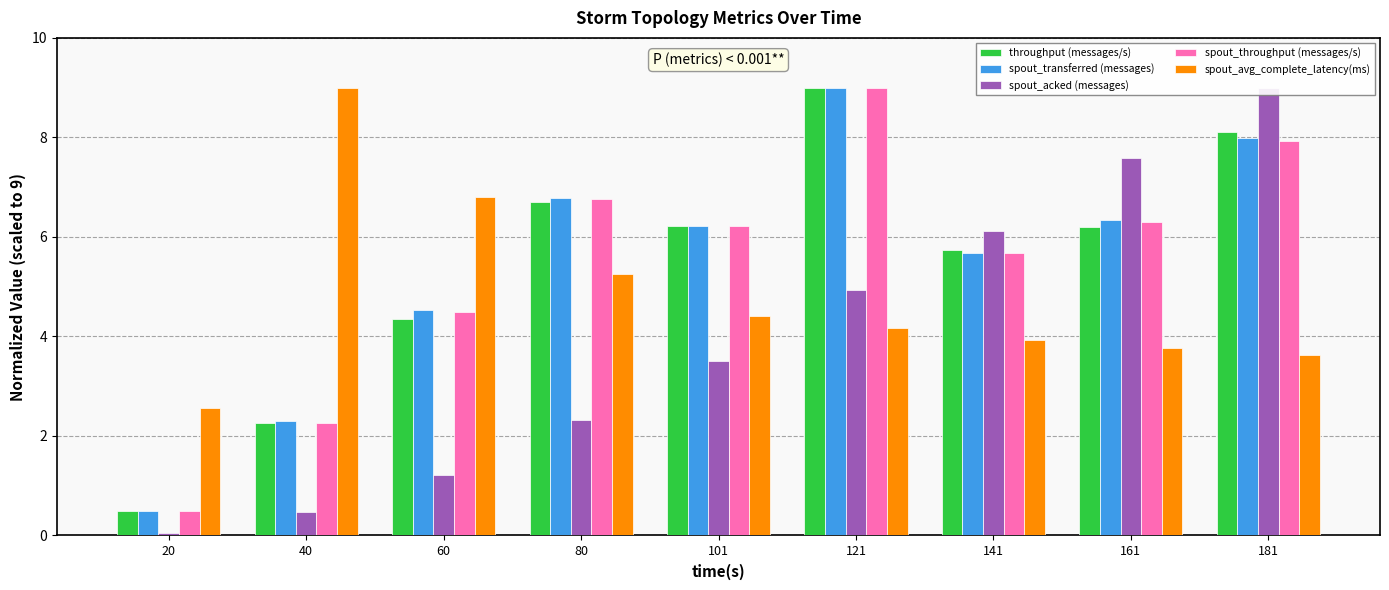

Between 121 and 141, which is larger?

121